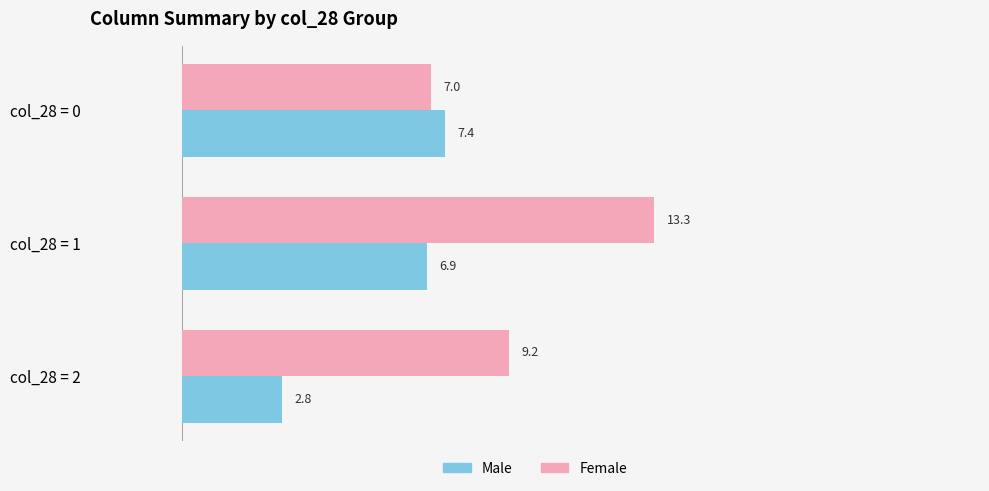

Which series has the widest spread of values?

Female